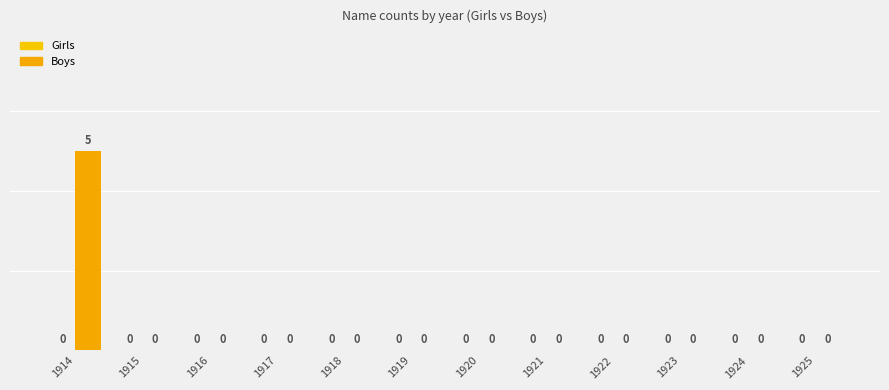

Which series has the widest spread of values?

Boys